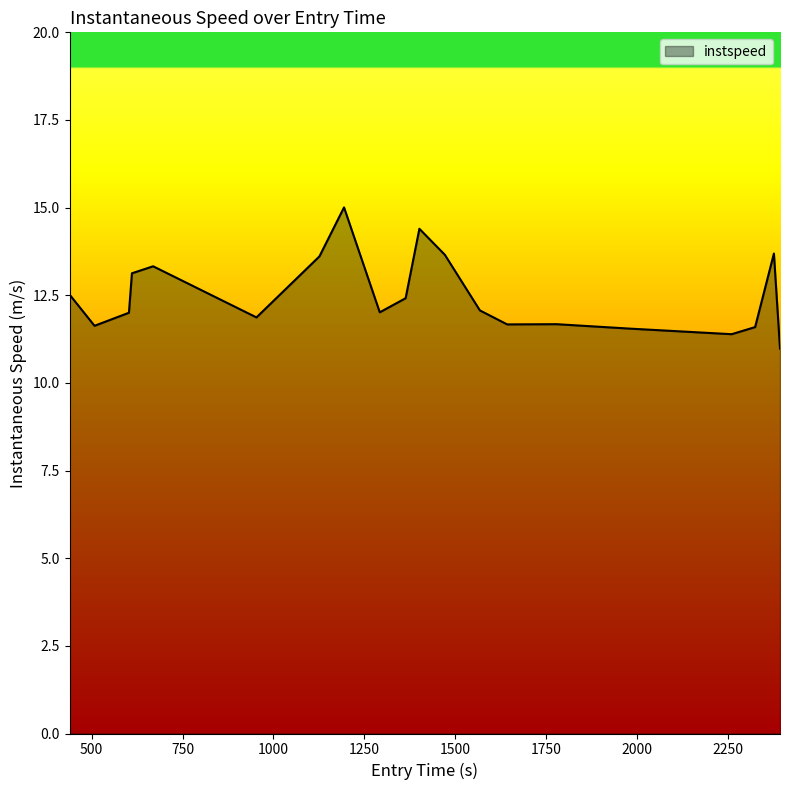

What is the minimum value shown in the chart?

11.0